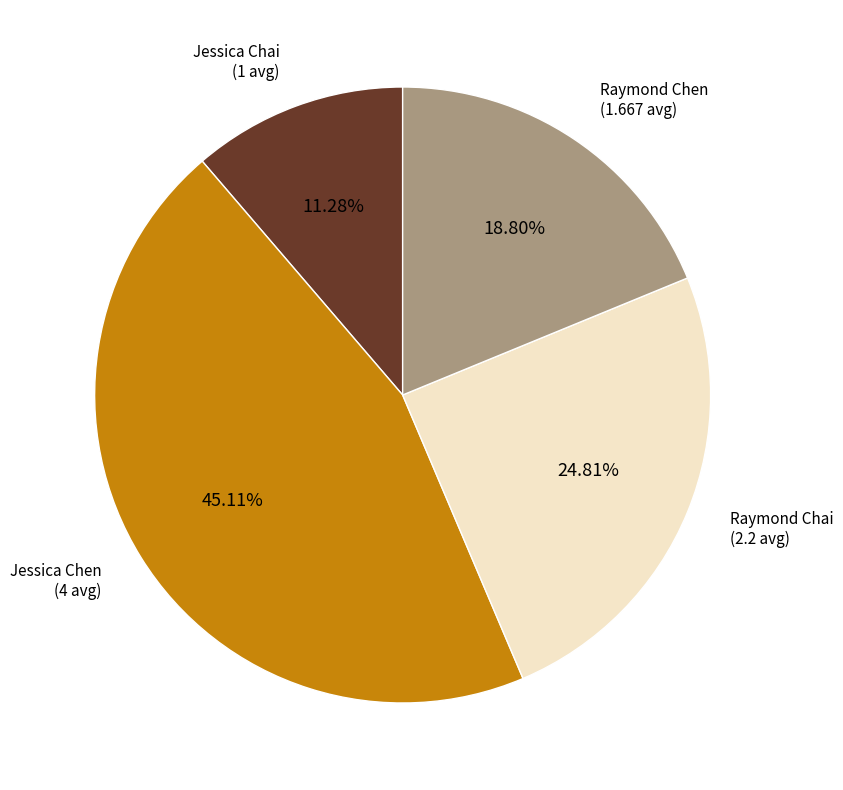

Combined, do Raymond Chai and Raymond Chen account for over 50%?

No